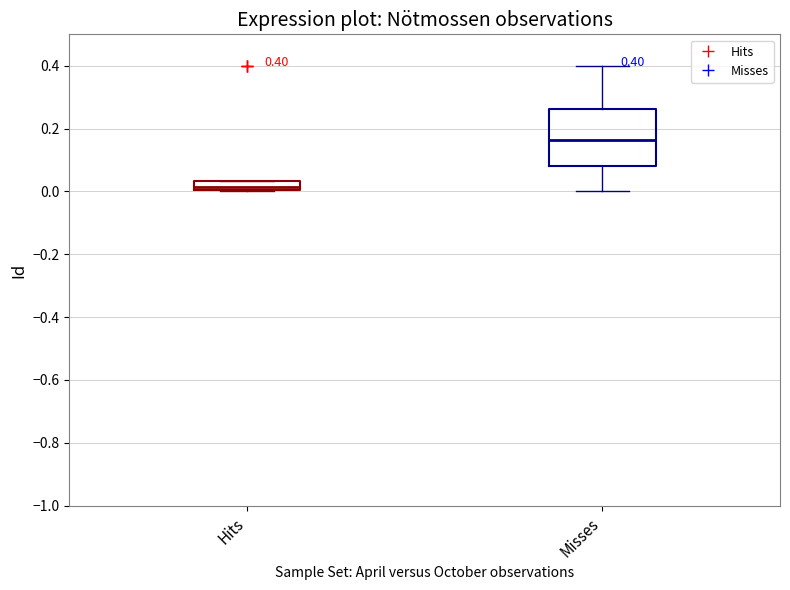

Which box is the tallest, from its lower edge to its upper edge?

Misses